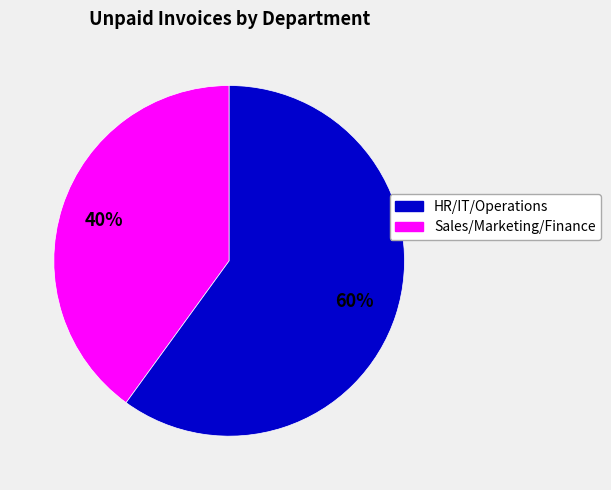

Is there any slice that represents more than half of the pie?

Yes